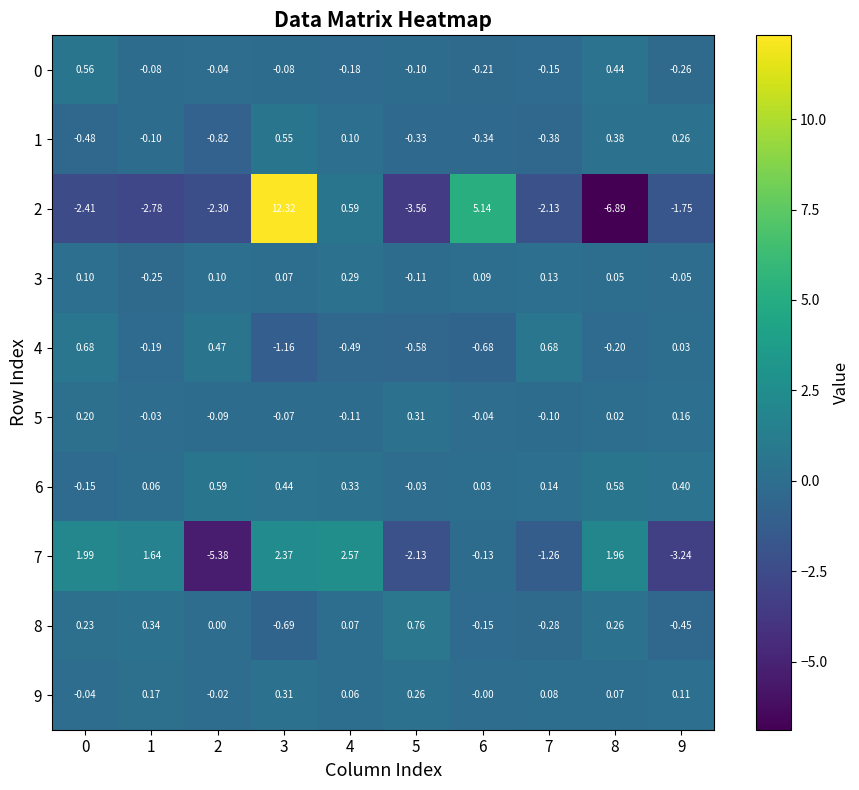

Count the number of data series in this chart.

10